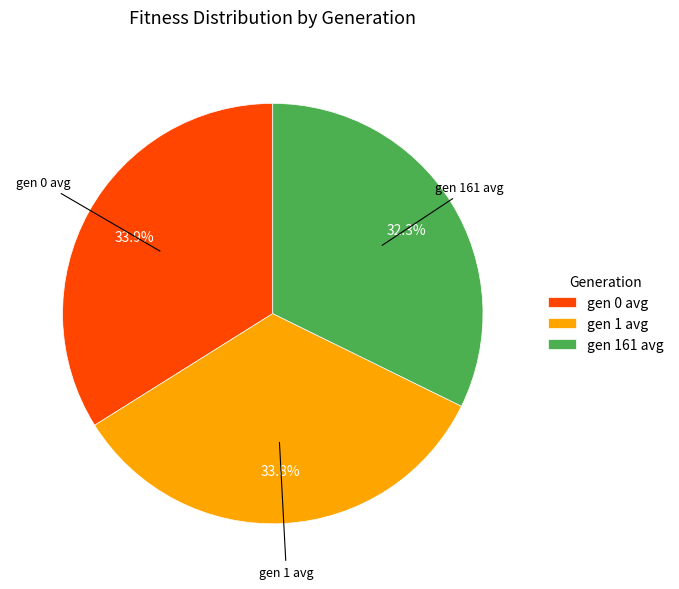

Is it true that gen 1 avg is 34% of the pie?

True